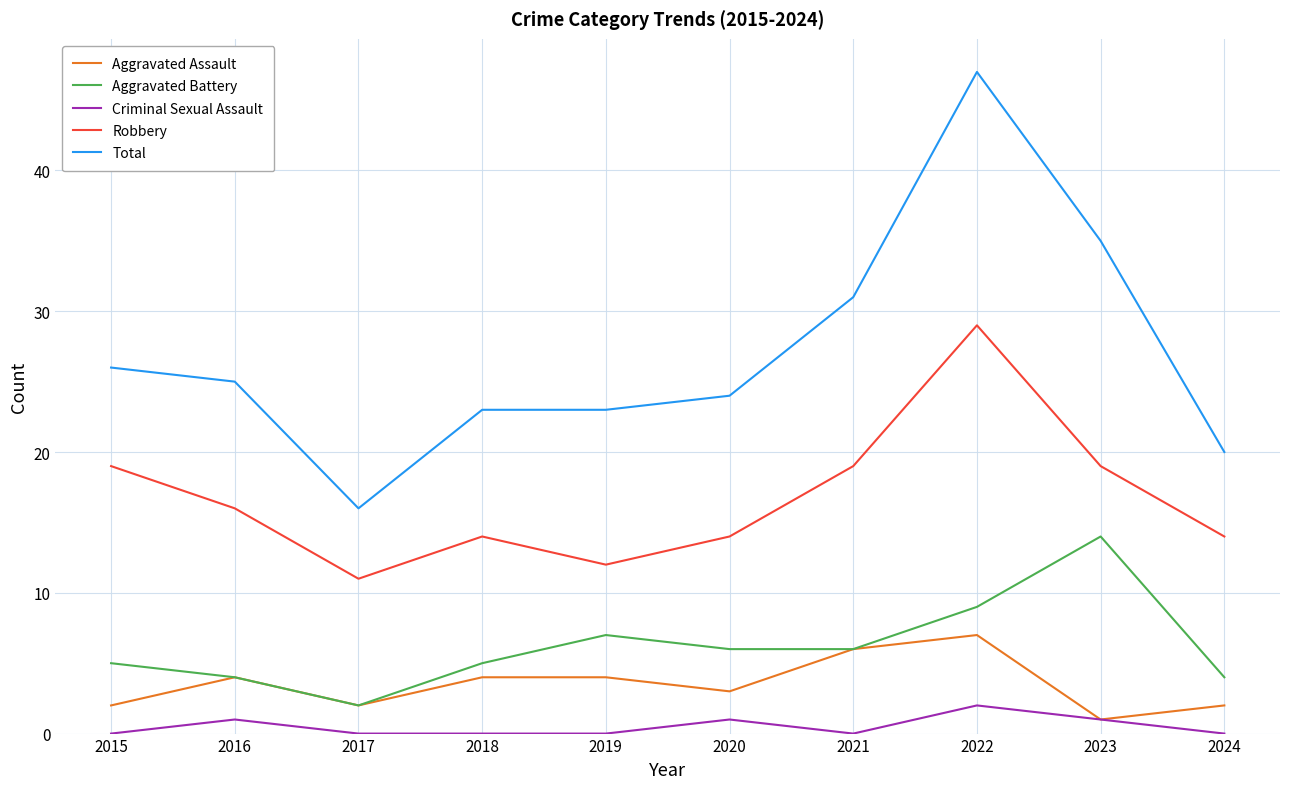

At 2022, list the series in order from smallest to largest.

Criminal Sexual Assault, Aggravated Assault, Aggravated Battery, Robbery, Total